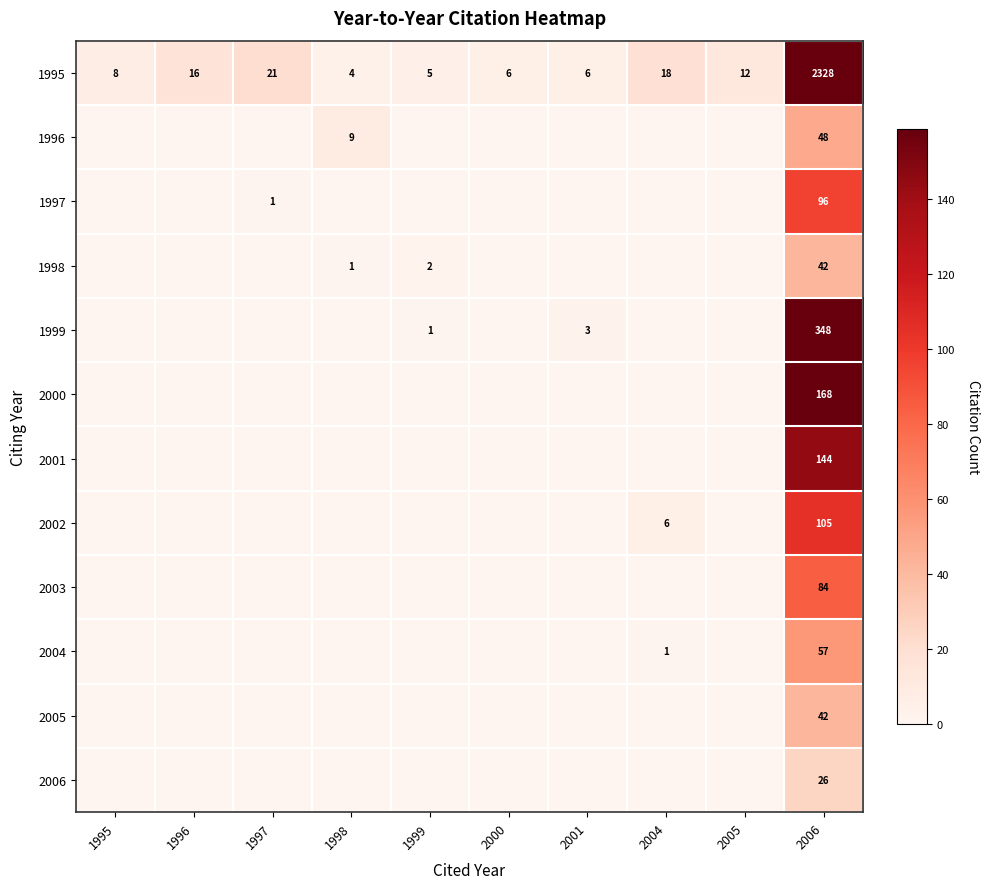

At how many categories does at least one series exceed 1784?

1